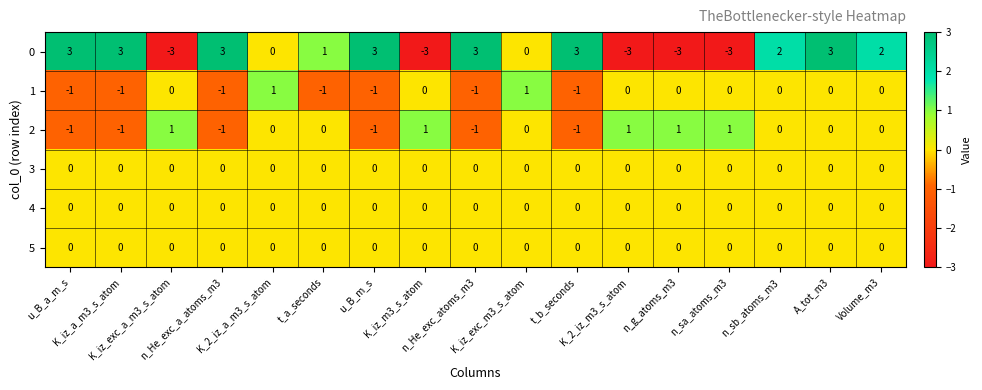

Which series has the largest total across all categories?

0